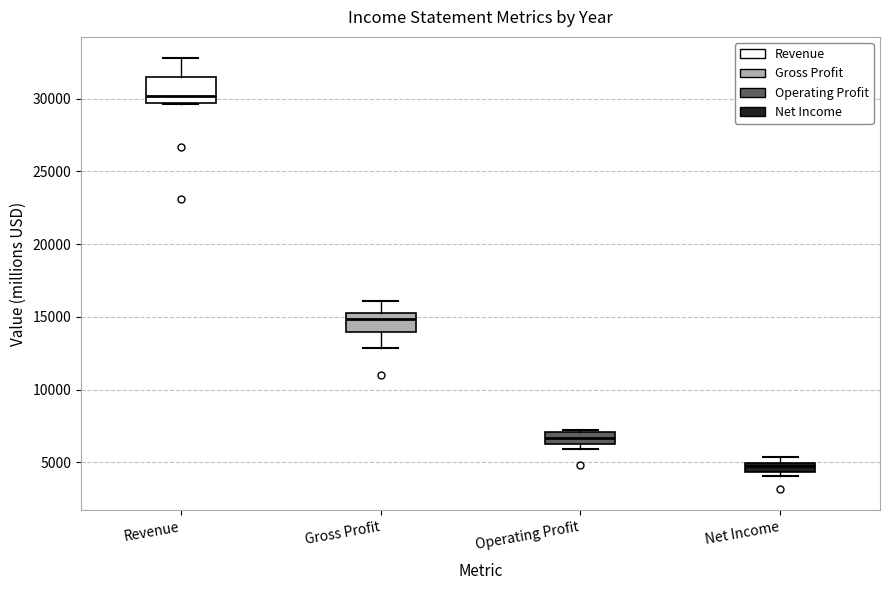

Where is the upper edge of the box for Gross Profit on the y-axis? The values are not printed on the chart, so give them approximately, as read against the axis.

15500